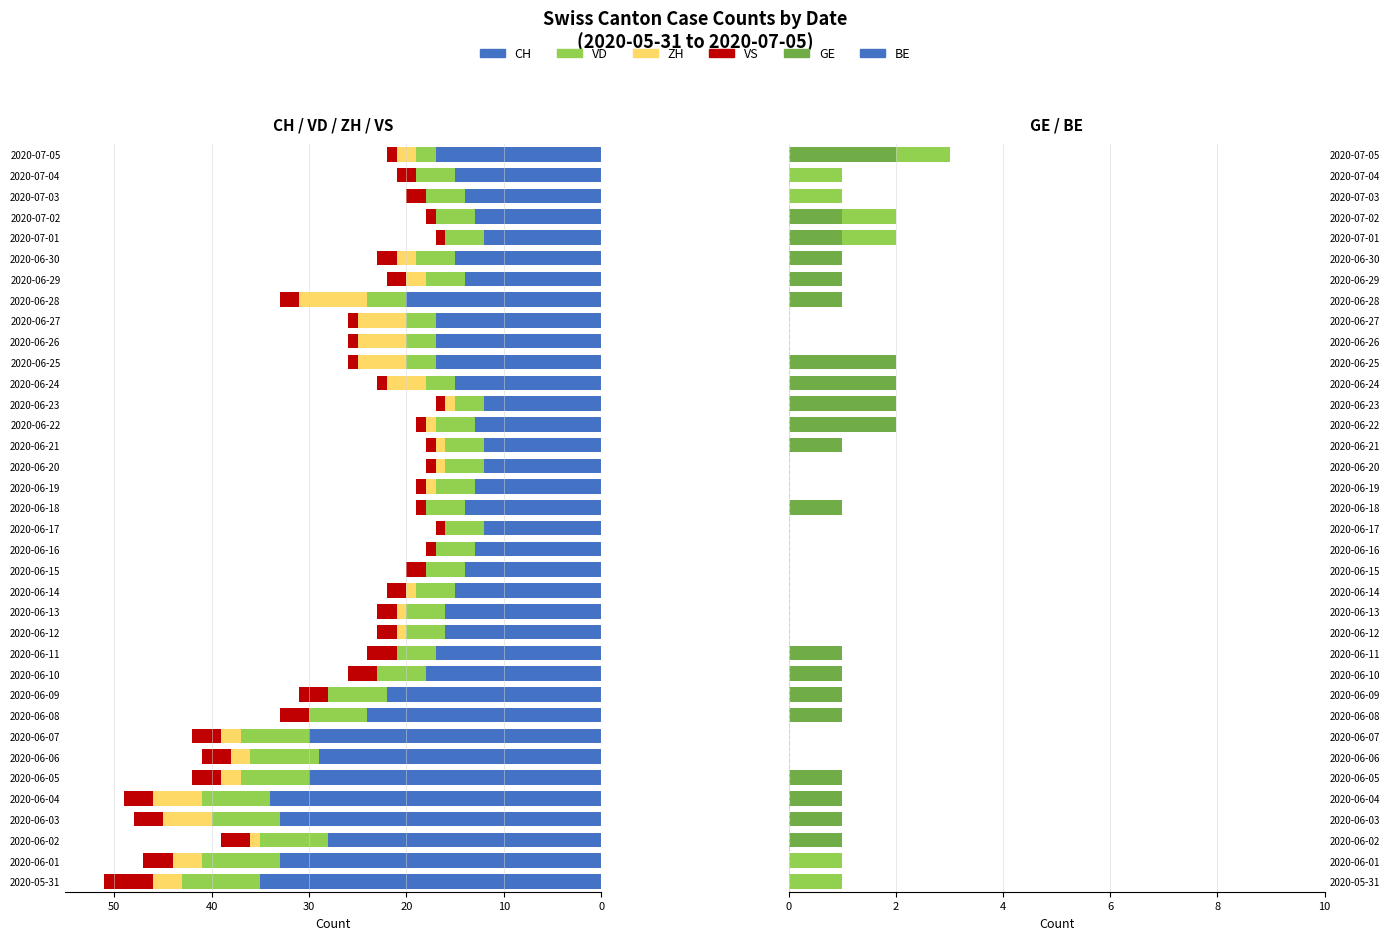

What is the difference between the highest and lowest values at 2020-06-16?

13